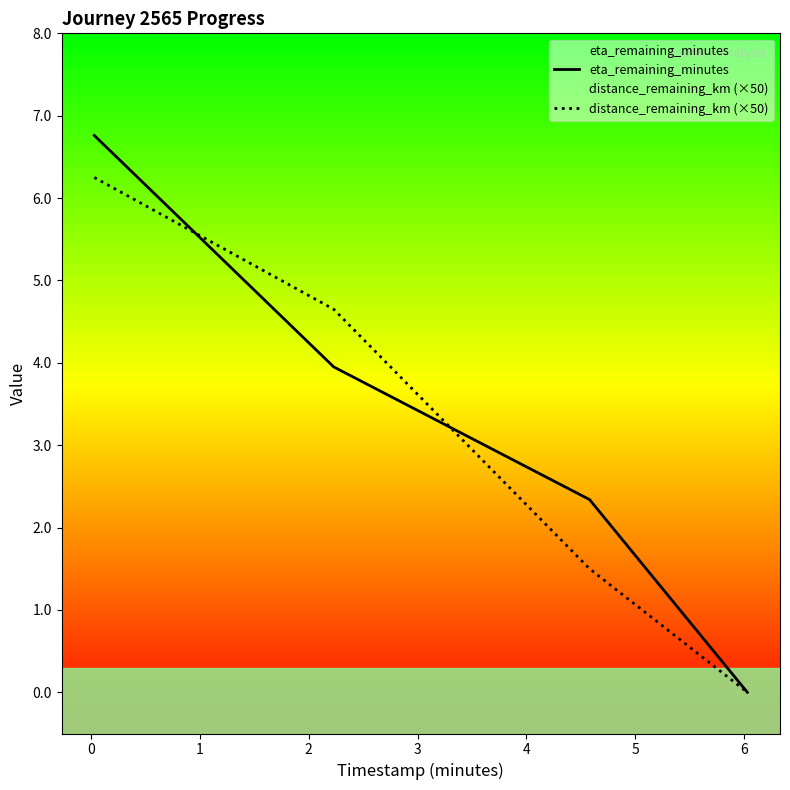

Does the chart have visible grid lines?

No